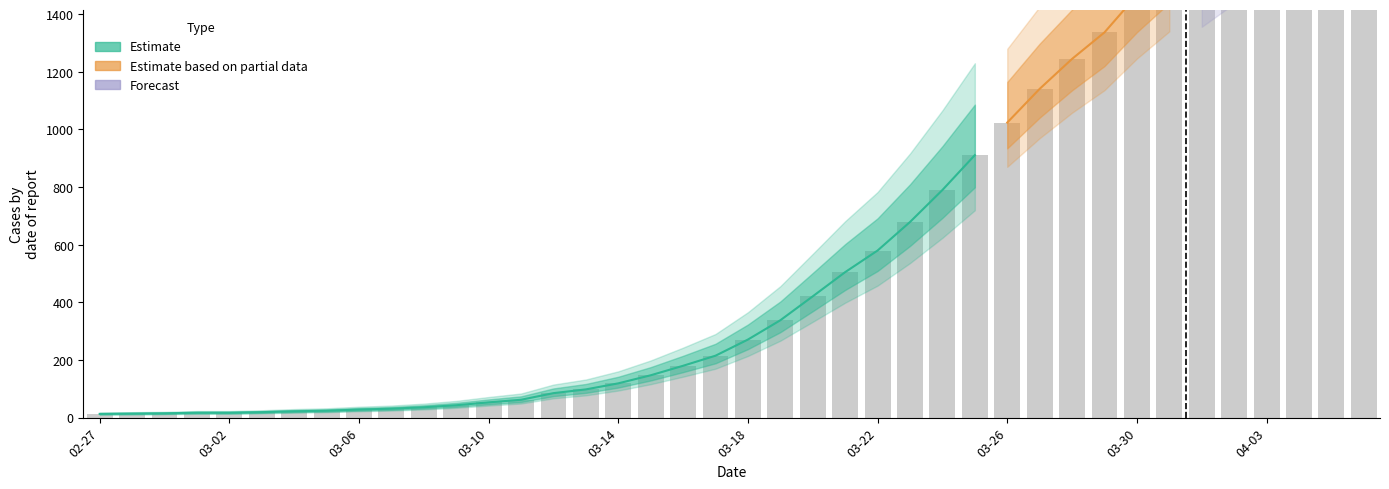

The chart shows a value of 98 at 2020-03-13. True or false?

True